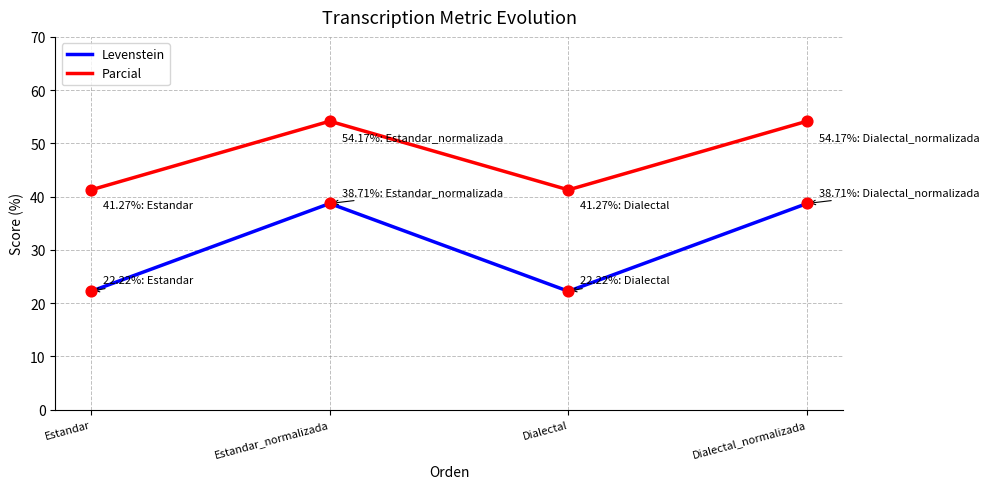

What is the total value across all series at Dialectal?

63.5